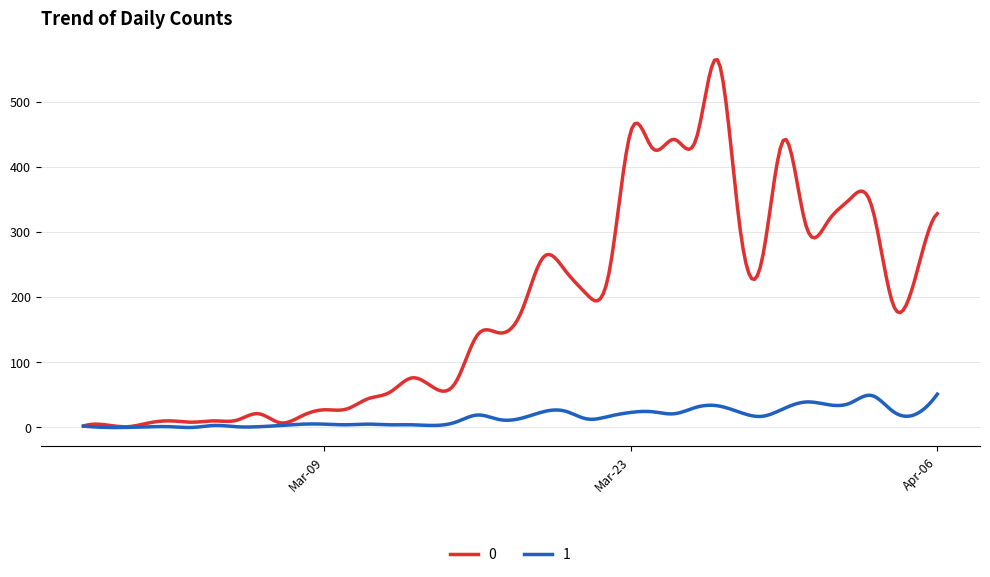

What is the maximum value for 0?

564.4